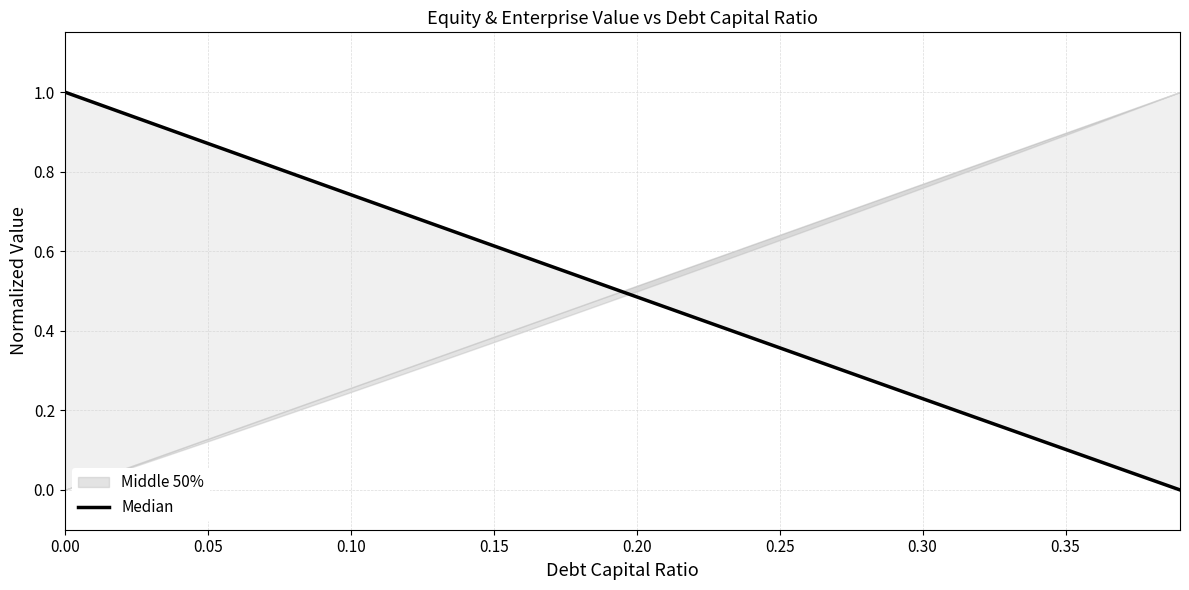

Is it true that the value at 0.30 is 0.4?

False